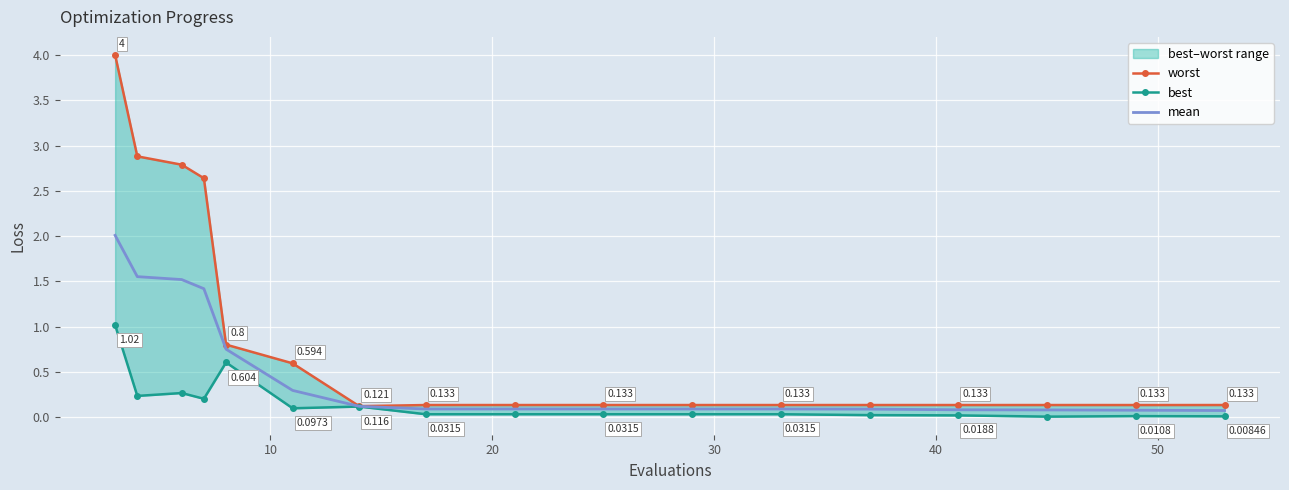

Reading left to right, list all the values displayed in this chart.

worst: 4.0	2.9	2.8	2.6	0.8	0.6	0.1	0.1	0.1	0.1	0.1	0.1	0.1	0.1	0.1	0.1	0.1
best: 1.0	0.2	0.3	0.2	0.6	0.1	0.1	0.0	0.0	0.0	0.0	0.0	0.0	0.0	0.0	0.0	0.0
mean: 2.0	1.6	1.5	1.4	0.8	0.3	0.1	0.1	0.1	0.1	0.1	0.1	0.1	0.1	0.1	0.1	0.1